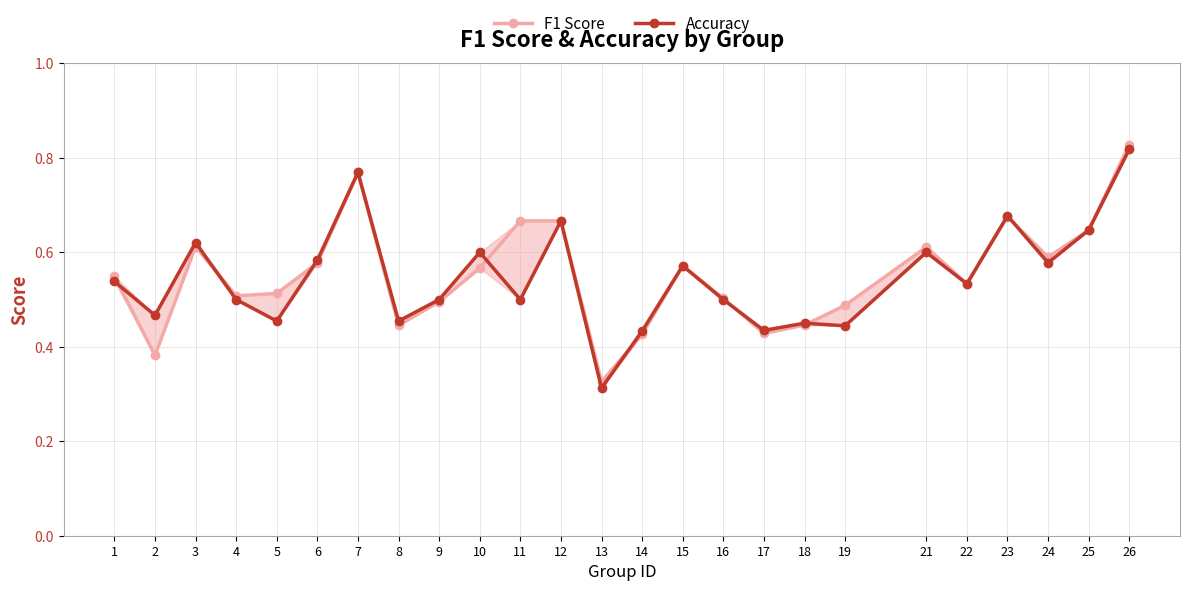

What are all the series names shown in the legend?

F1 Score, Accuracy